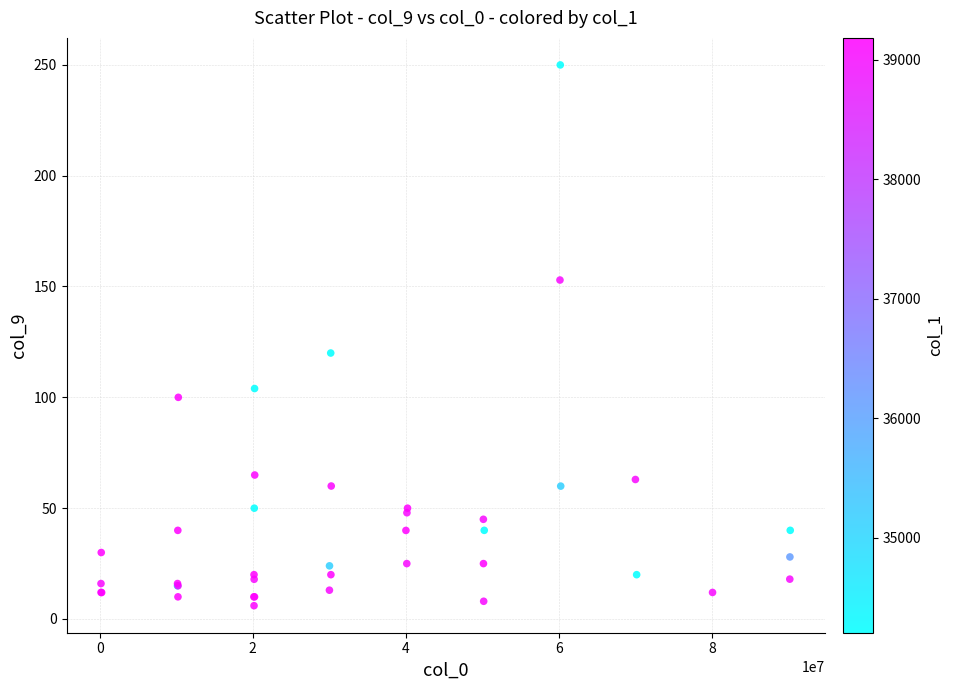

What Y value in the scatter plot is closest to 127?

120.0